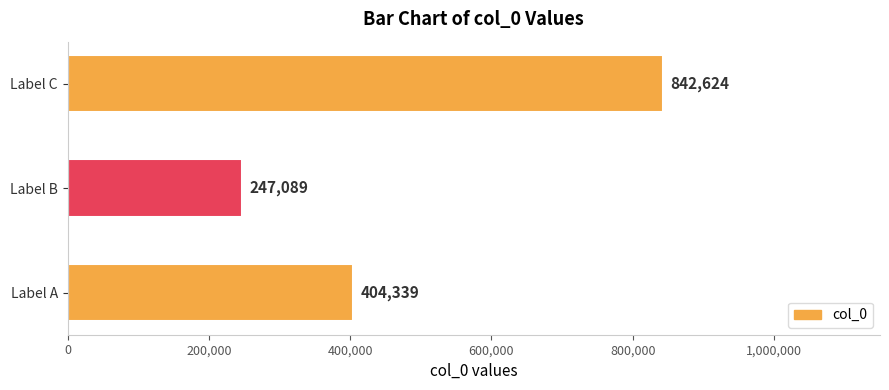

How many bars are there in total?

3